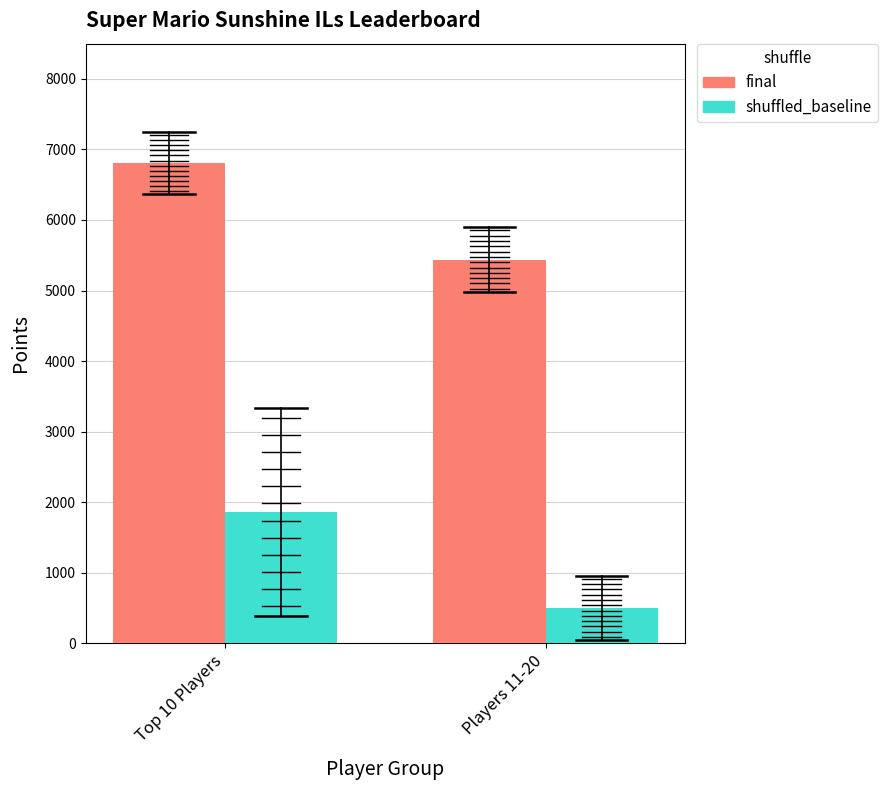

Between Top 10 Players and Players 11-20, which series saw the biggest shift?

final